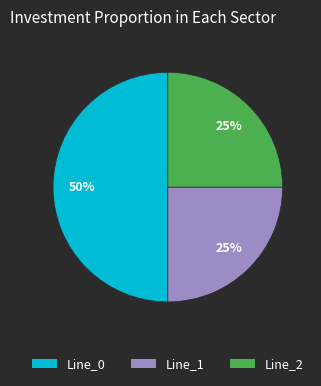

To the nearest percent, what percentage of the pie is Line_2?

25%